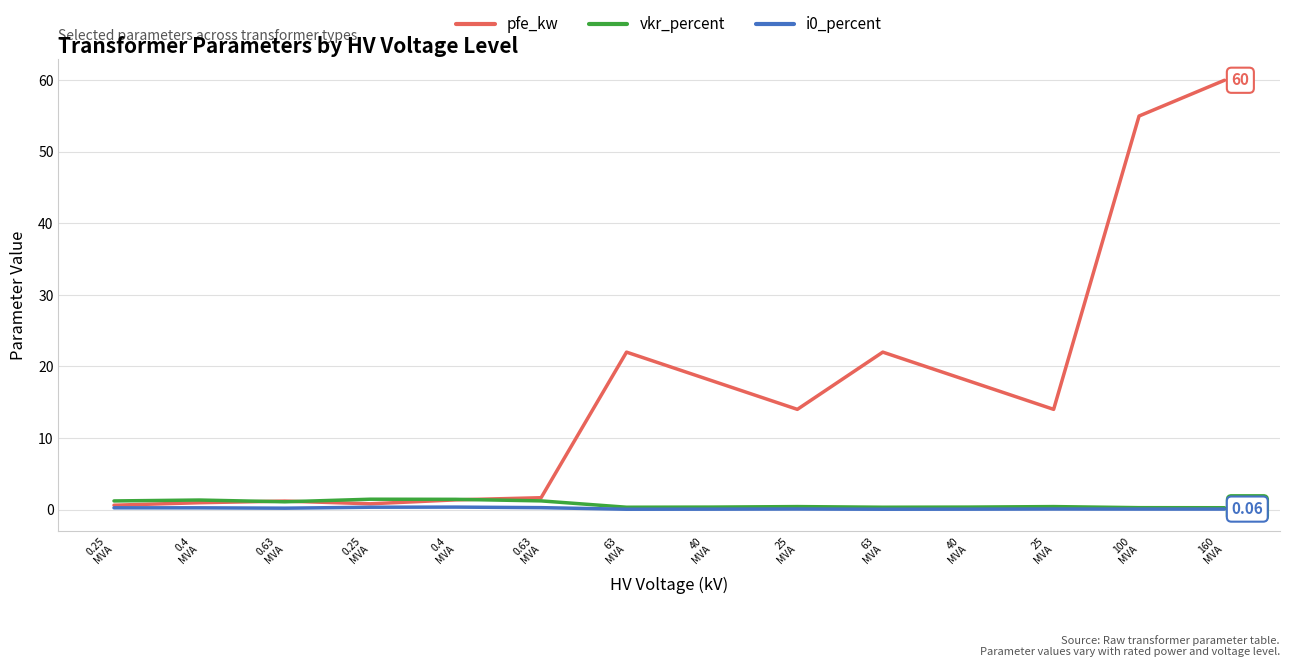

True or false: i0_percent has a value of 0.1 at 100
MVA.

False